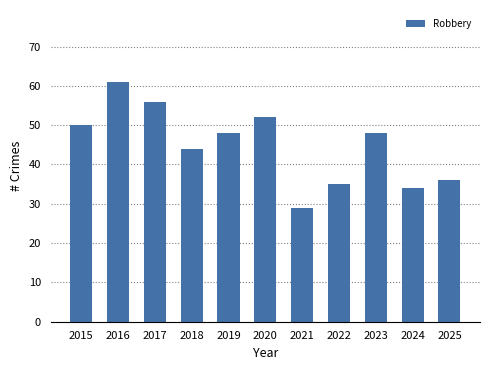

What is the value of the 4th bar from the left?

44